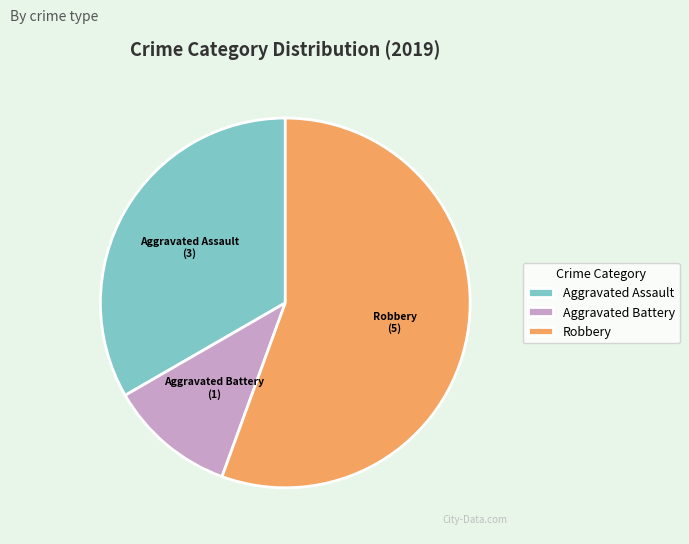

Which category has the smallest portion of the pie?

Aggravated Battery